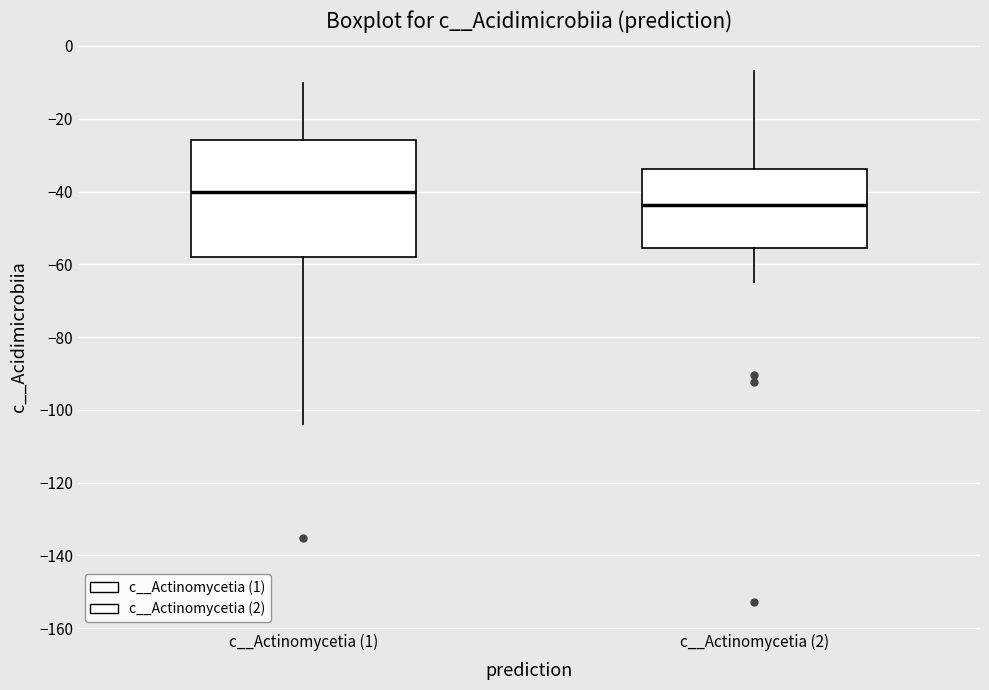

Which box is the tallest, from its lower edge to its upper edge?

c__Actinomycetia (1)